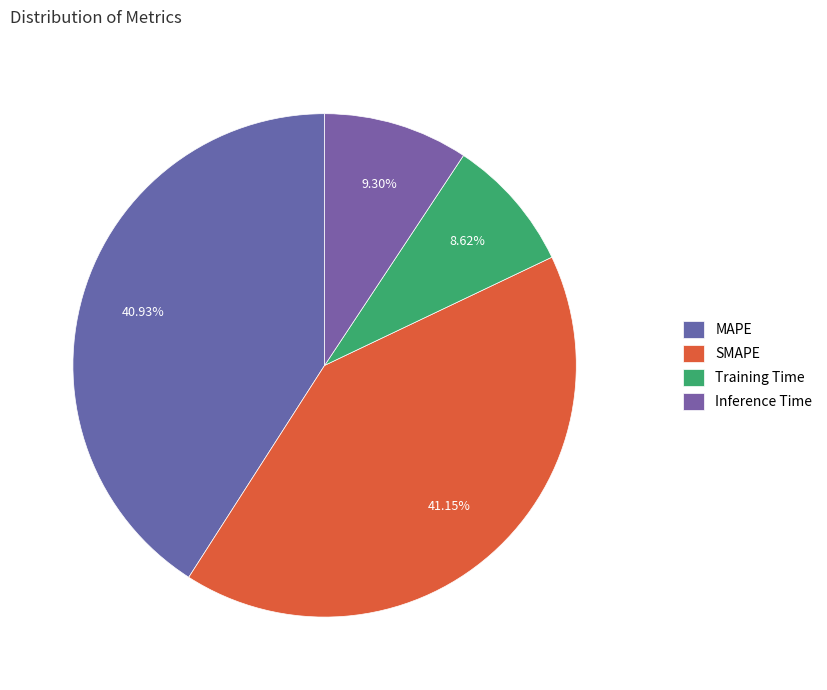

Does Inference Time account for over 50% of the chart?

No